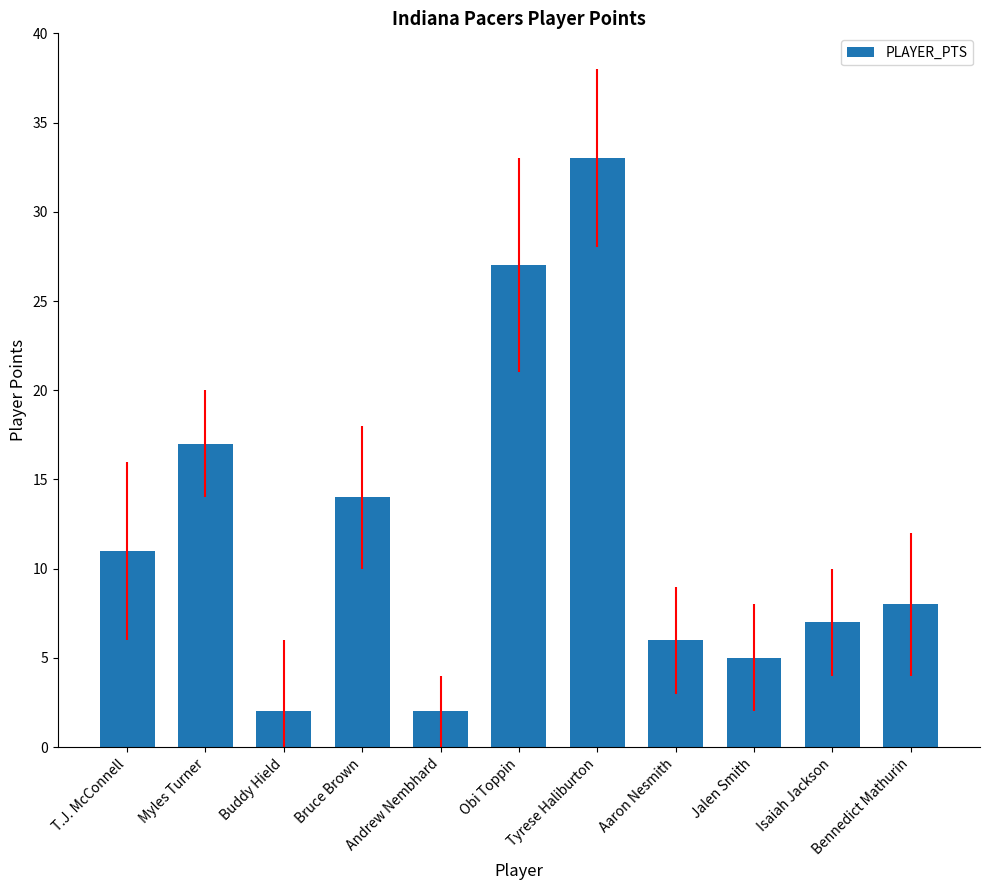

What is the smallest value displayed?

2